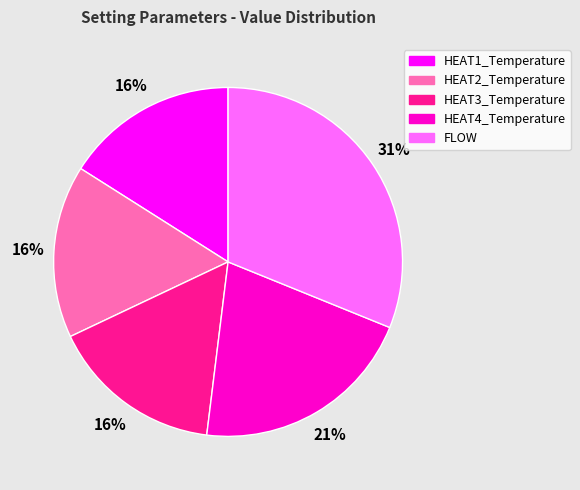

How many slices are in this pie chart?

5